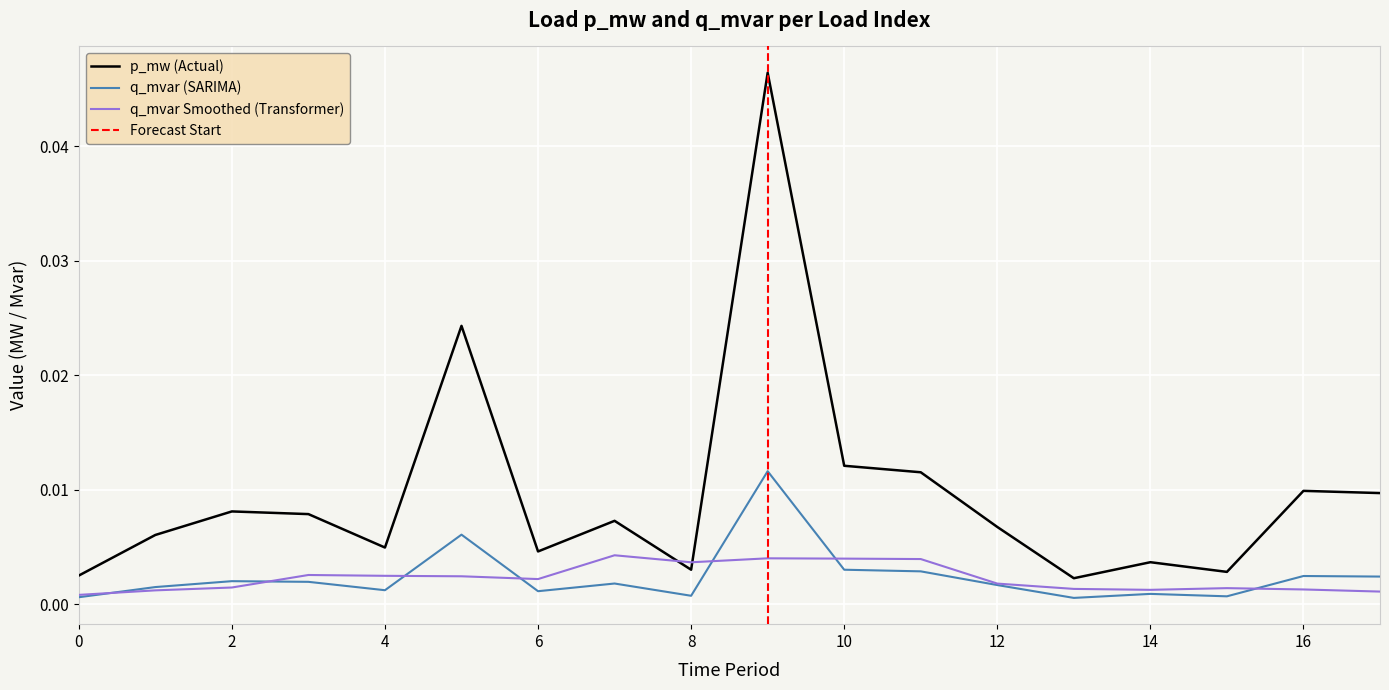

True or false: q_mvar (SARIMA) and p_mw (Actual) intersect in this chart.

False